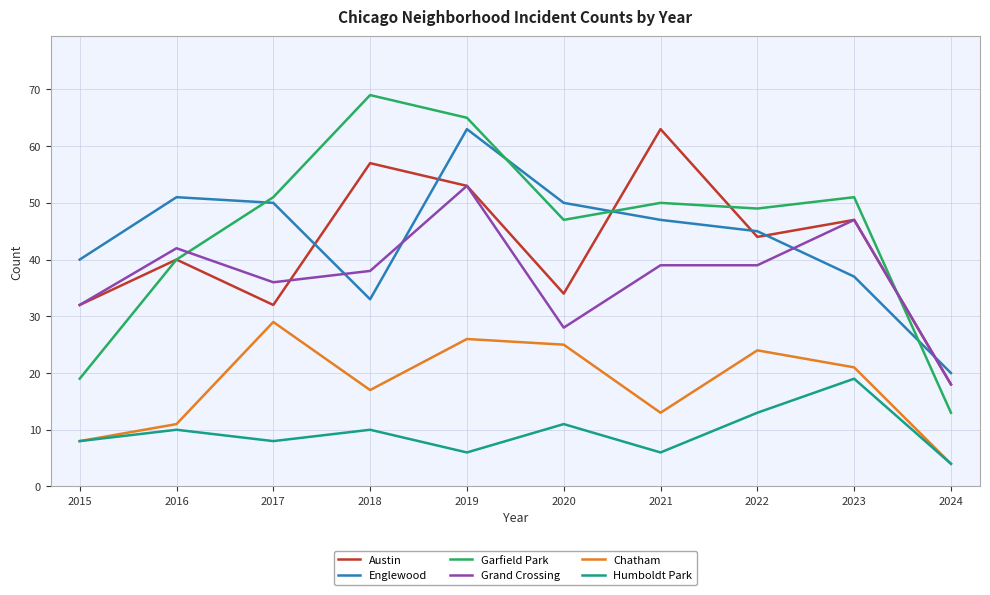

At which category does the chart reach its minimum across all series?

2024